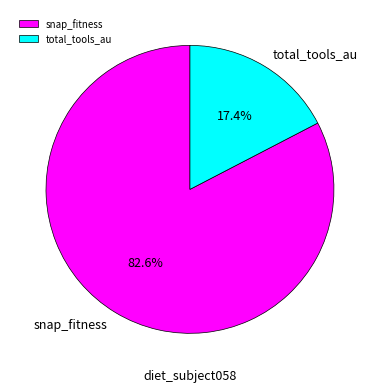

To the nearest percent, what is the combined percentage of total_tools_au and snap_fitness?

100%